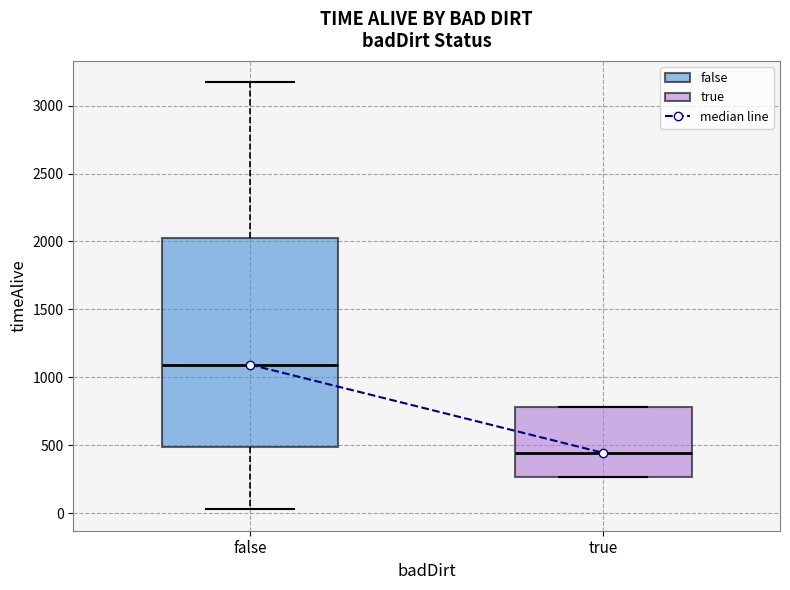

Reading left to right, read every box against the y-axis: the position of its median line, the range the box covers, and the ends of its whiskers. The values are not printed on the chart, so give them approximately, as read against the axis.

false: median 1100, box 500 to 2050, whiskers 50 to 3150
true: median 450, box 250 to 800, whiskers 250 to 800